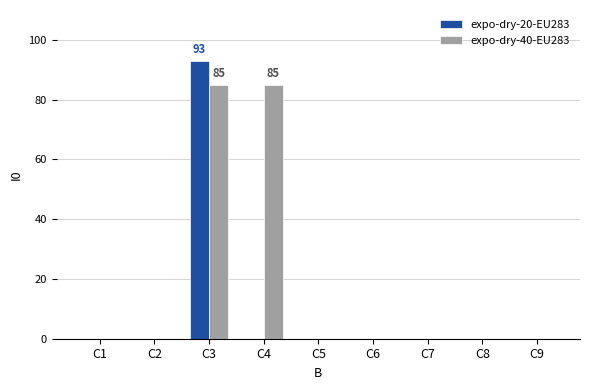

Reading left to right, what are all the values shown in this chart?

expo-dry-20-EU283: 0	0	93	0	0	0	0	0	0
expo-dry-40-EU283: 0	0	85	85	0	0	0	0	0